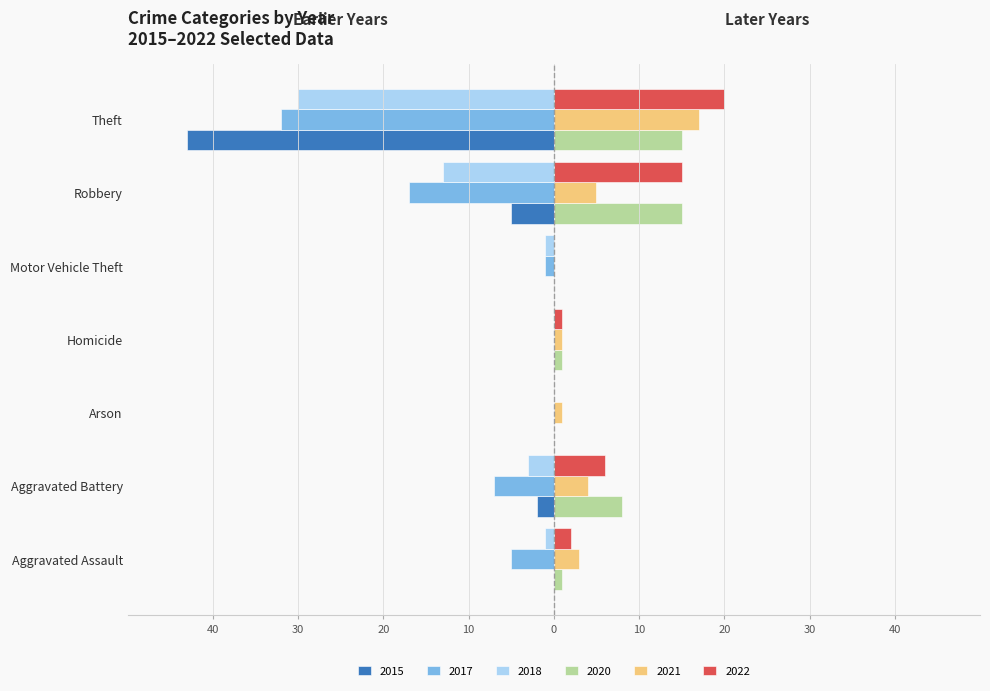

What position from the left is Theft?

7